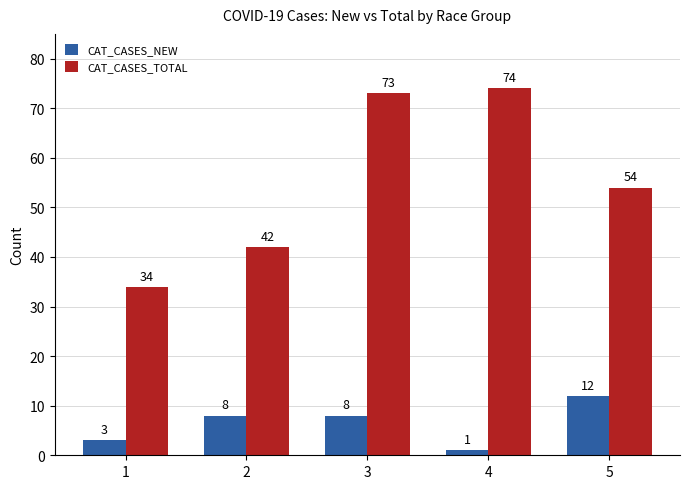

Is it true that CAT_CASES_TOTAL equals 107 at 4?

False